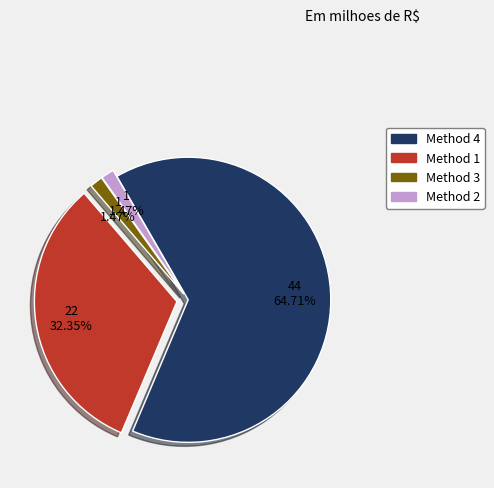

Between Method 4 and Method 1, which is larger?

Method 4